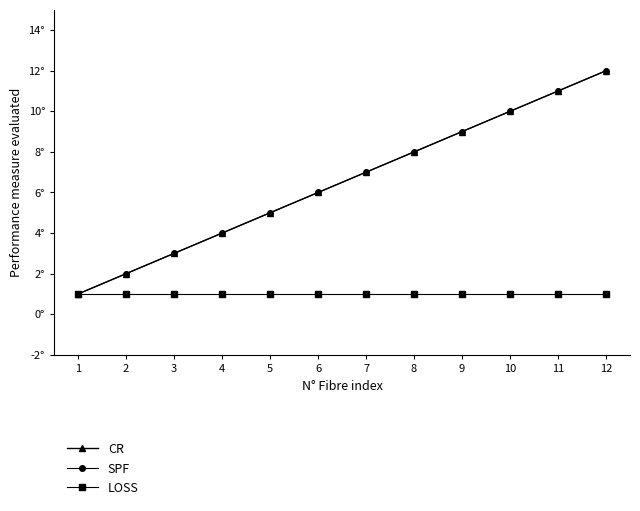

What is the highest value of the LOSS series?

1